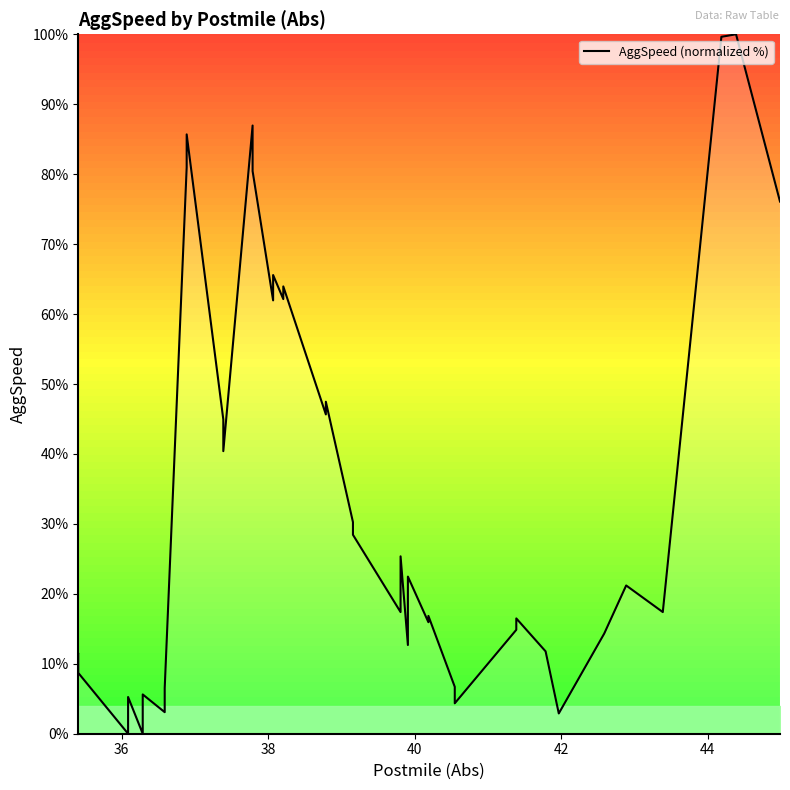

Reading left to right, extract all data points from this chart.

11.4	8.7	0.0	5.3	0.0	5.6	3.1	6.5	81.0	85.7	44.9	40.4	87.0	80.4	62.0	65.6	62.1	63.9	45.7	47.5	30.3	28.4	17.4	25.4	12.7	22.5	15.9	16.8	6.7	4.3	14.9	16.5	11.8	2.9	14.3	21.2	17.4	99.6	100.0	76.1